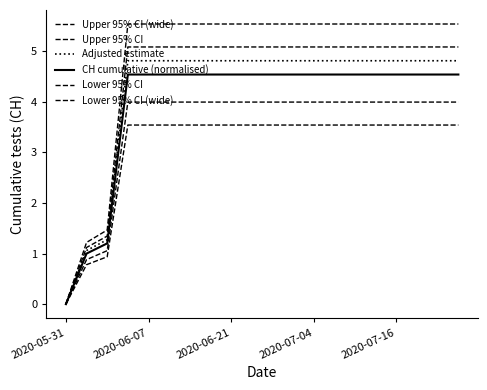

How many lines are shown in the chart?

6